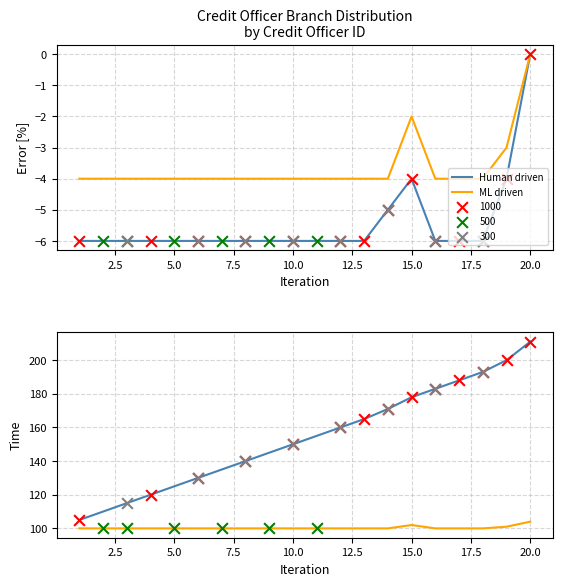

Which series has the largest Y range (max minus min)?

Human driven